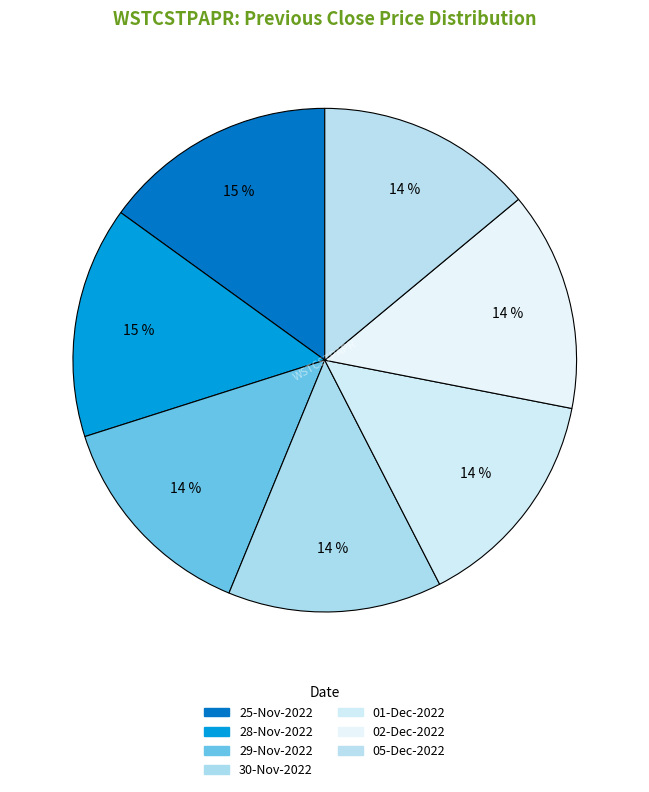

Is there any slice that represents more than half of the pie?

No